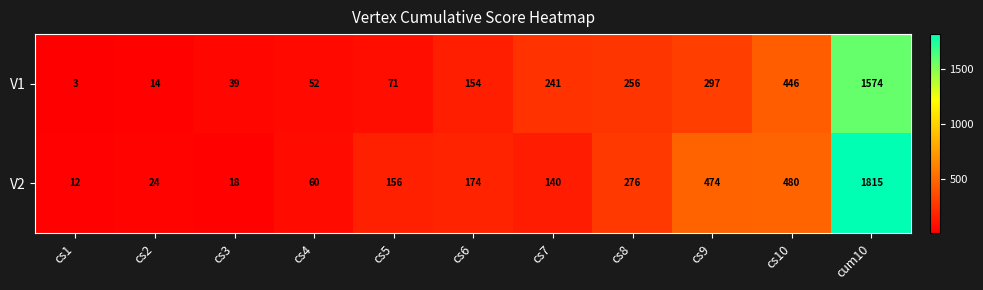

The value of V2 at cs2 is 12. True or false?

False